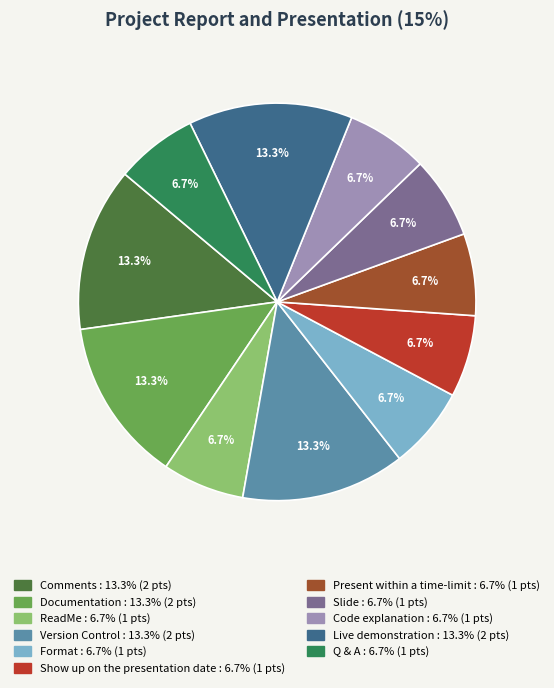

What percentage is NOT represented by Show up on the presentation date?

93.3%